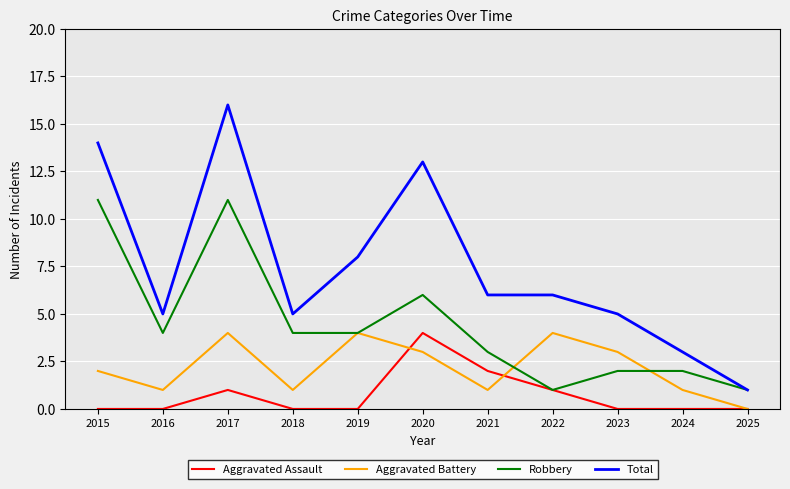

Between 2021 and 2025, which series saw the biggest shift?

Total